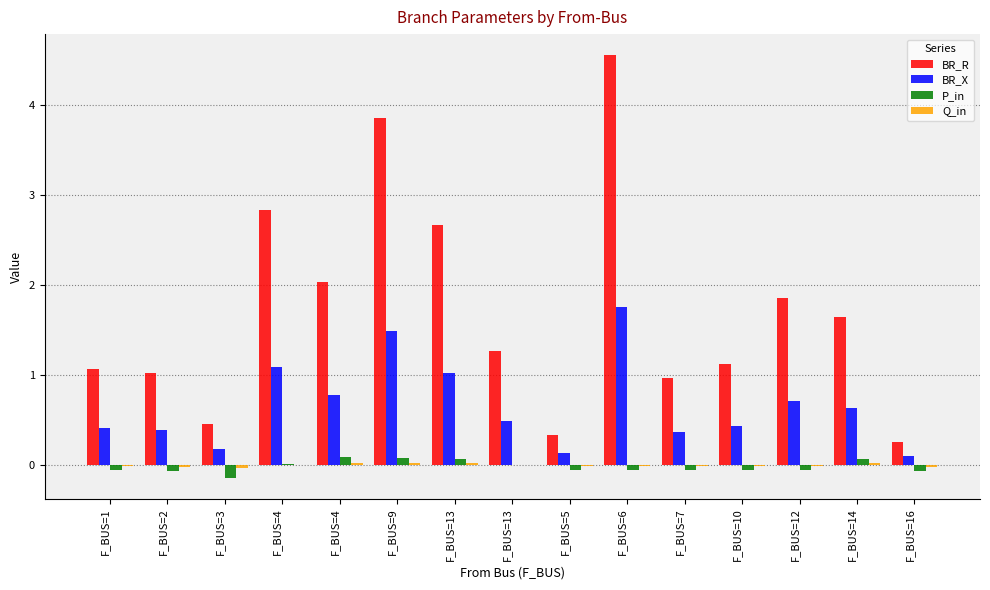

Count the number of data series in this chart.

4